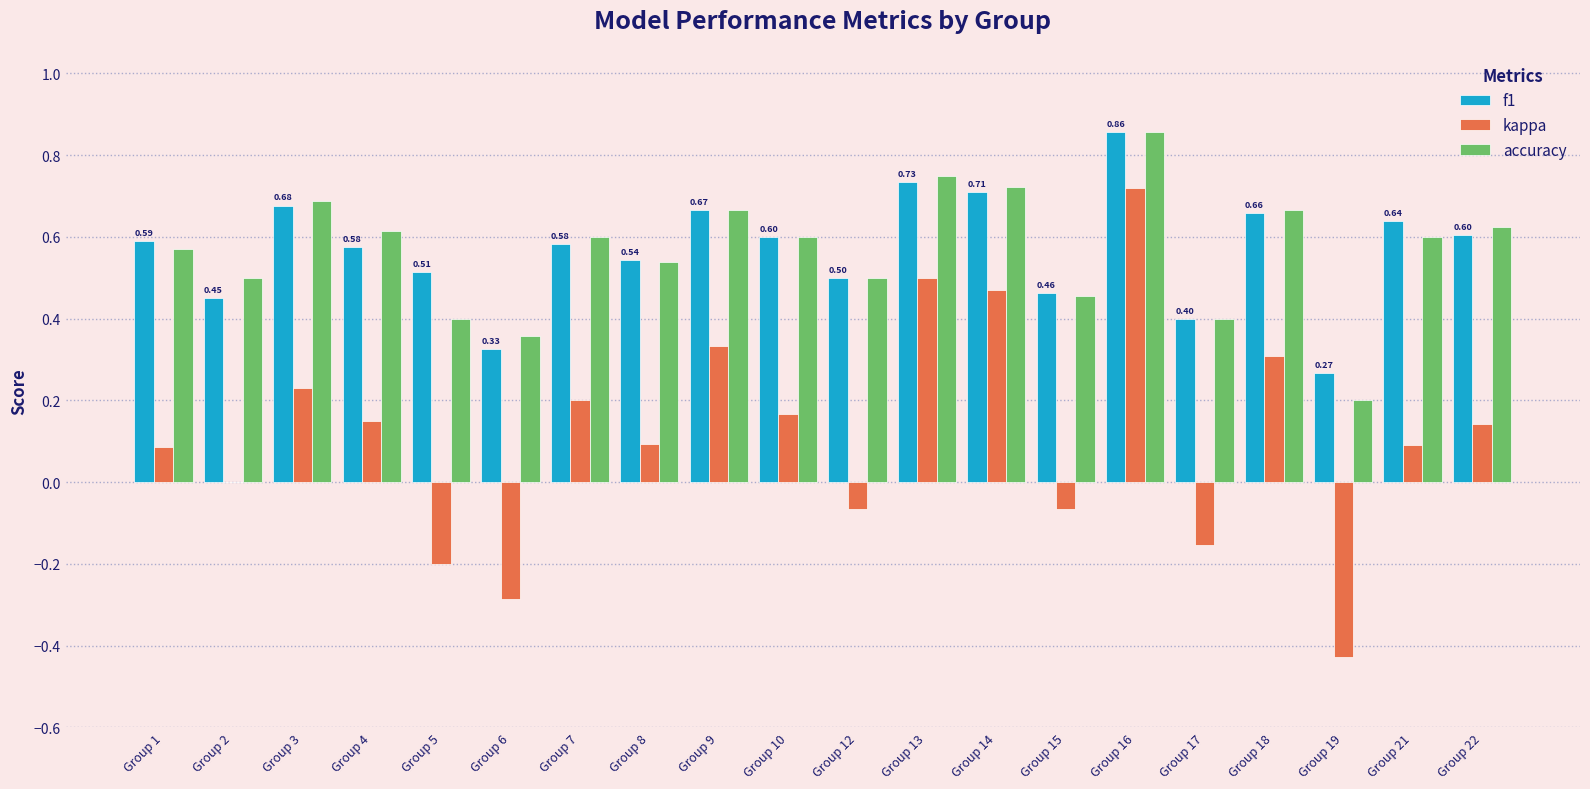

What is the sum of the accuracy values at Group 19 and Group 16?

1.1